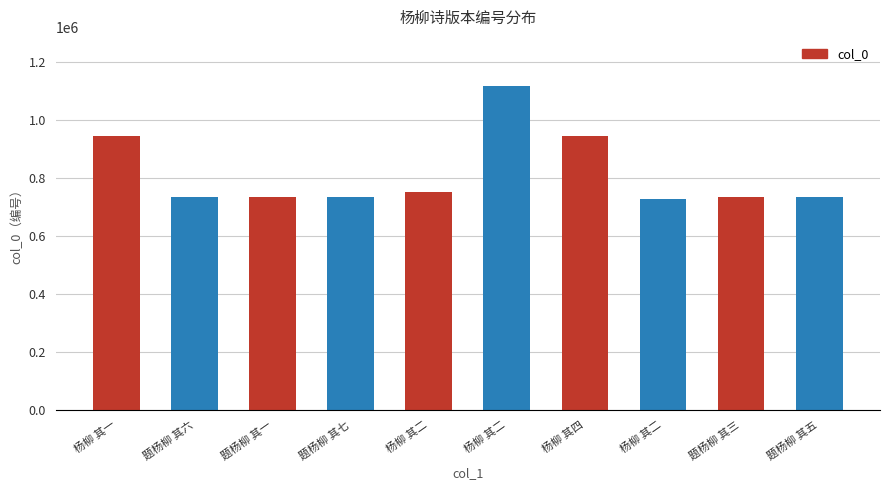

Which has a higher value, 杨柳 其二 or 题杨柳 其一?

杨柳 其二